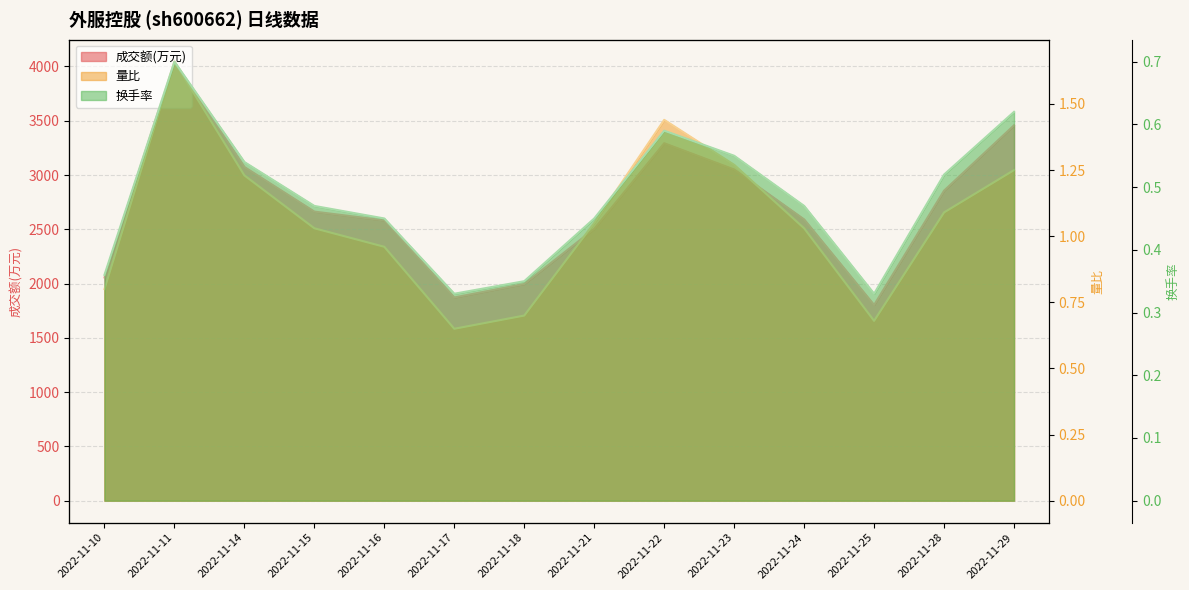

How many distinct data groups are displayed?

3